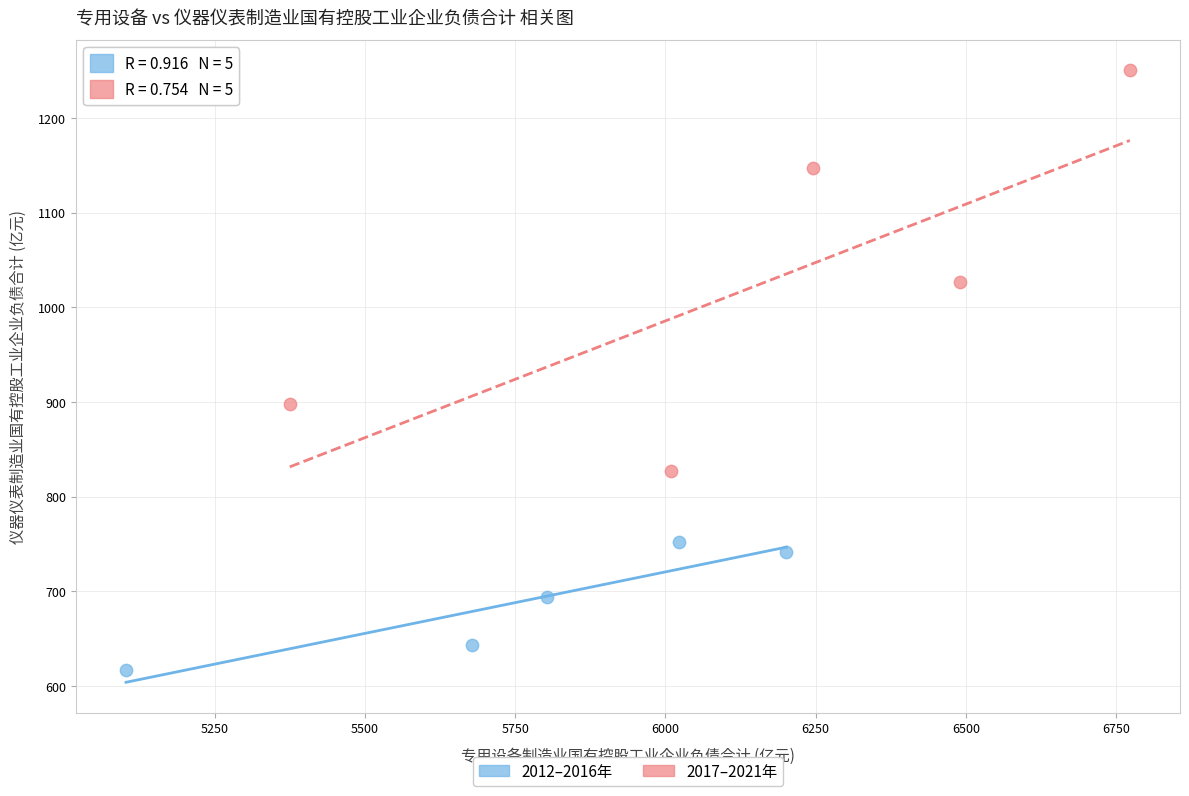

Which series contains the highest Y value?

2017–2021年